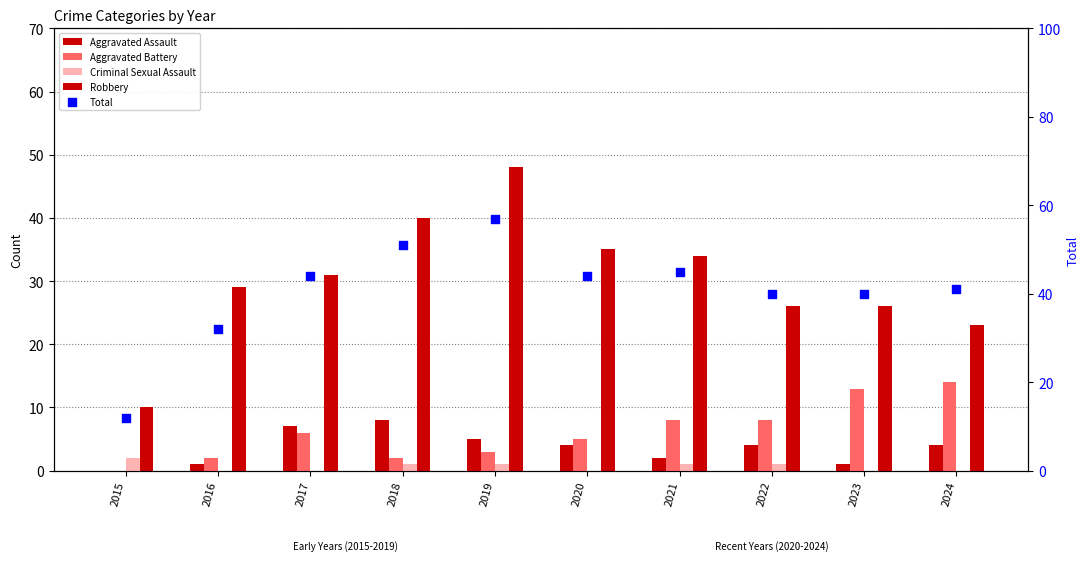

Which series has the widest spread of Y values?

Total